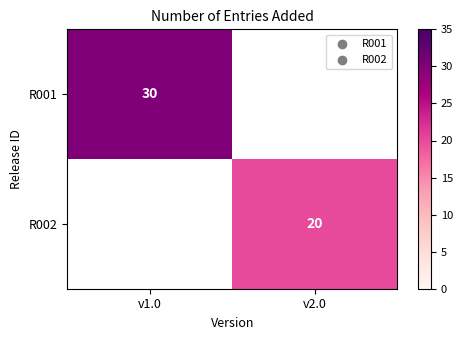

The value of R002 at v2.0 is 20. True or false?

True